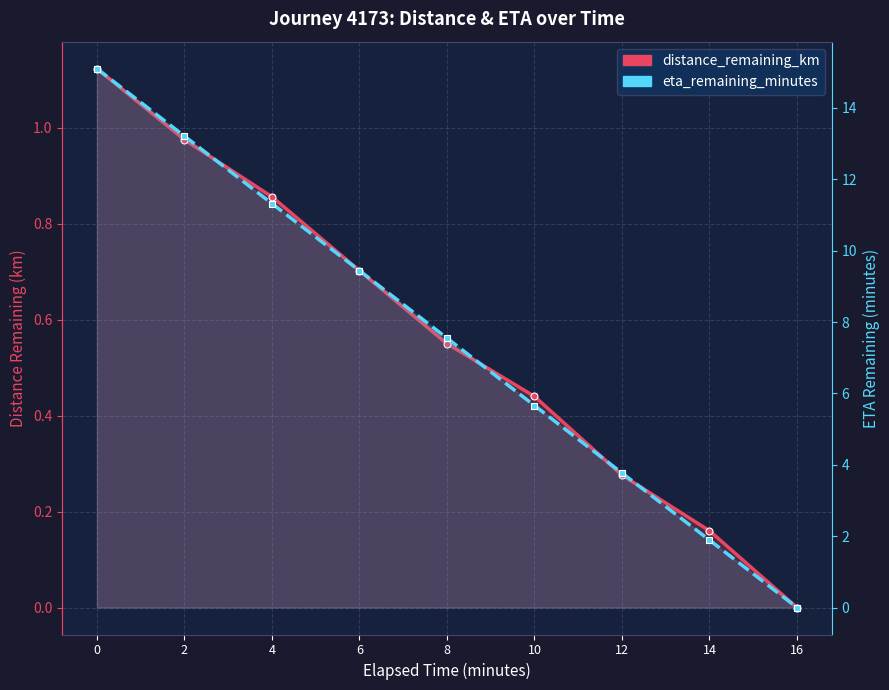

What is the total value across all series at 0?

16.2